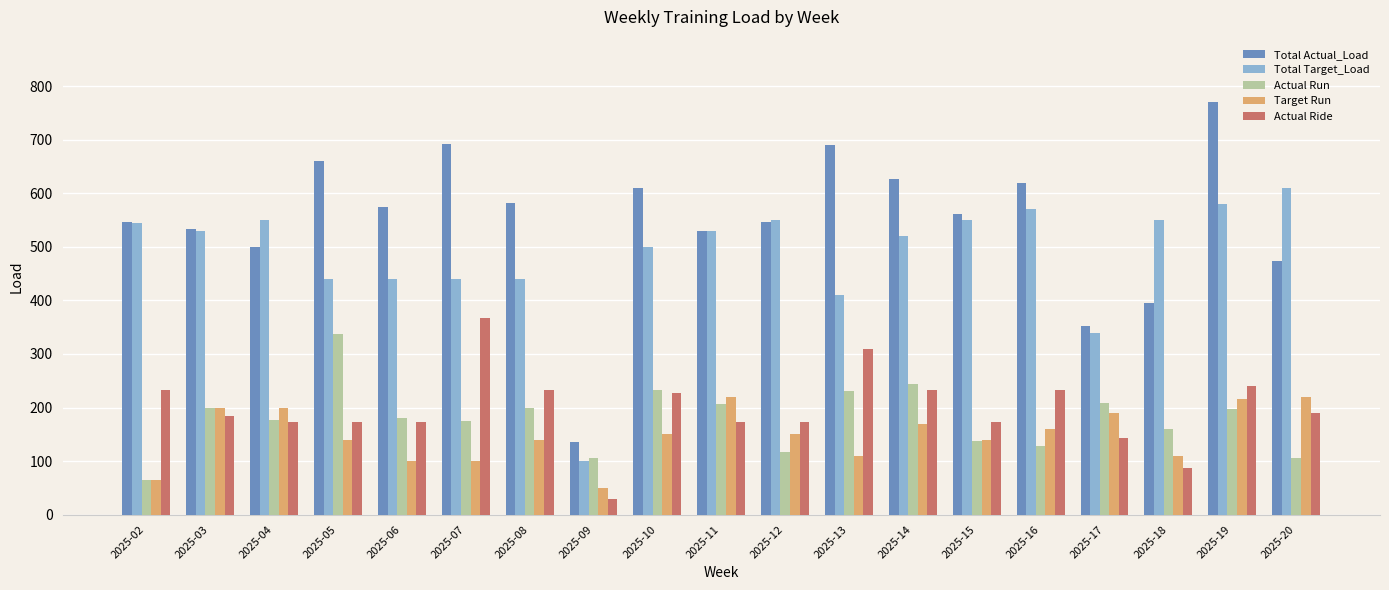

What is the approximate value of Total Actual_Load at 2025-16, to the nearest 100?

600